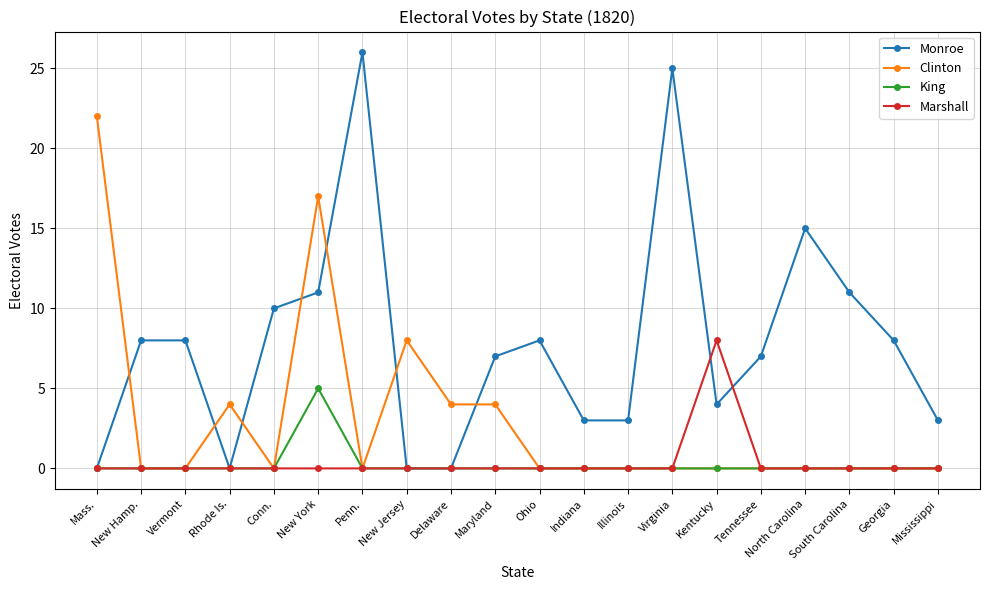

Where do Clinton and Monroe first cross each other?

Mass. and New Hamp.